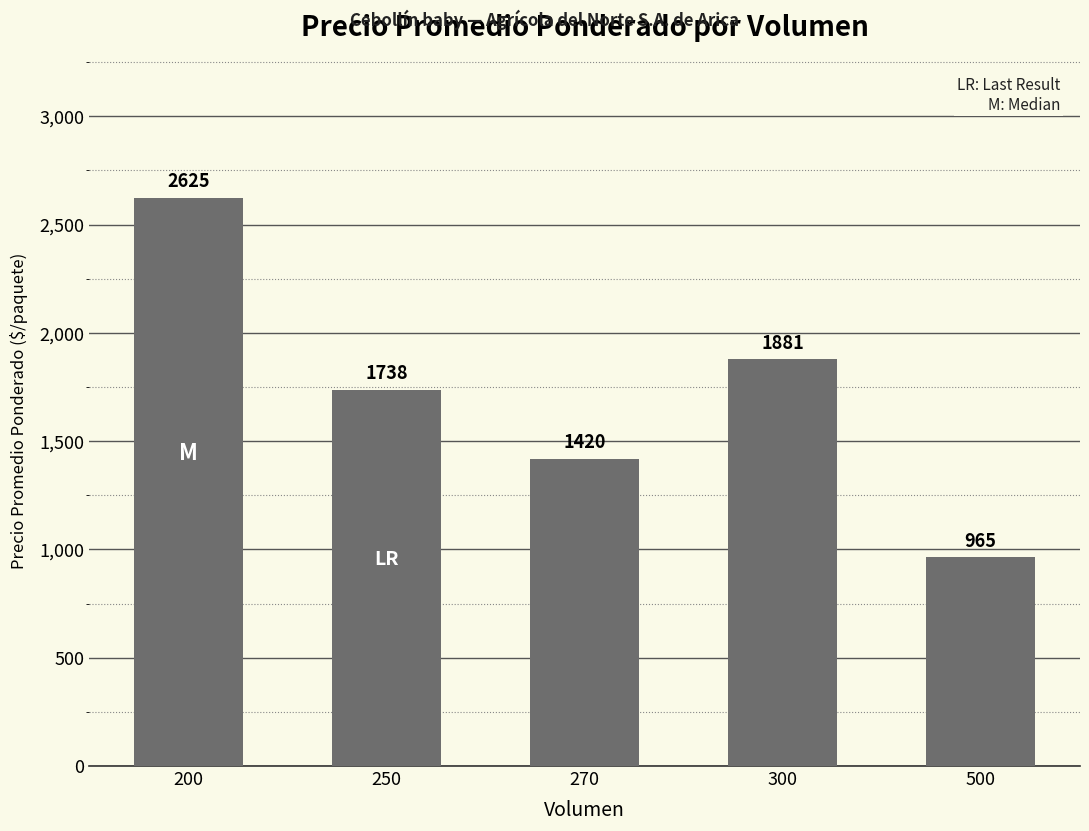

What is the smallest value displayed?

965